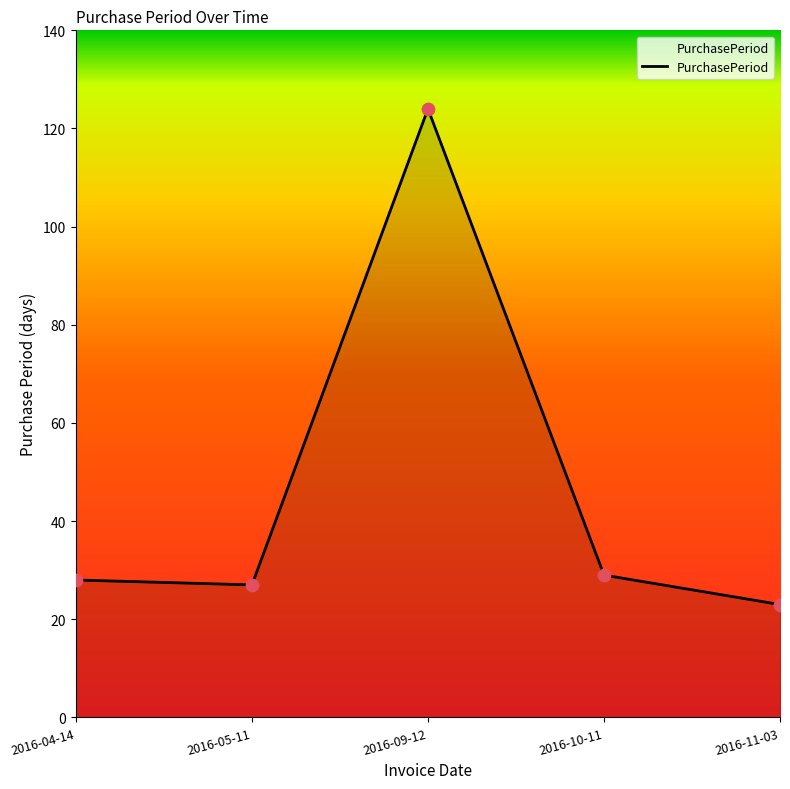

What is the change in value from 2016-04-14 to 2016-11-03?

-5